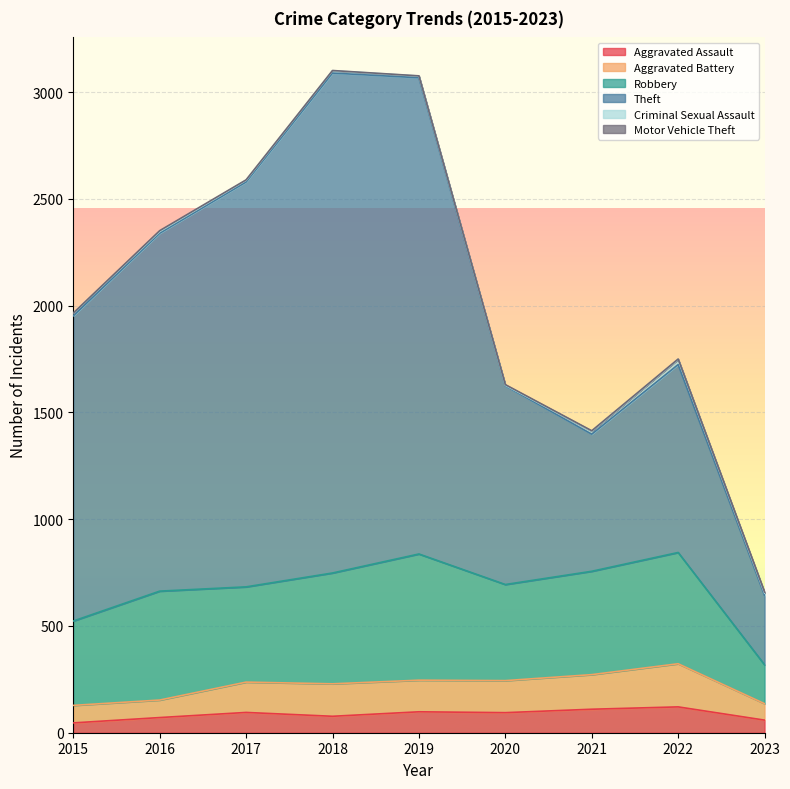

True or false: Theft and Aggravated Battery cross at least once.

False